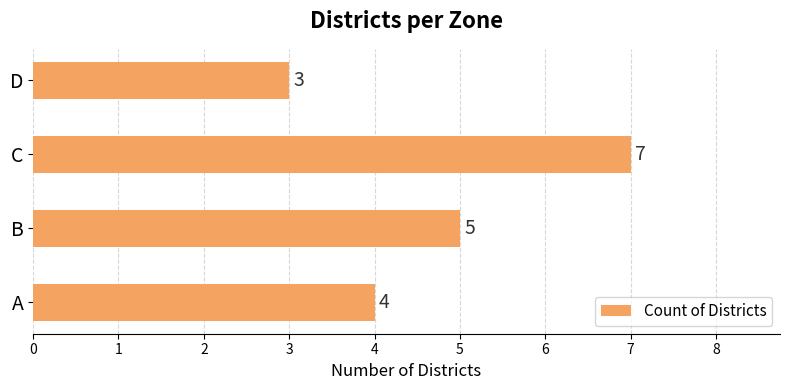

Are the bars horizontal?

Yes